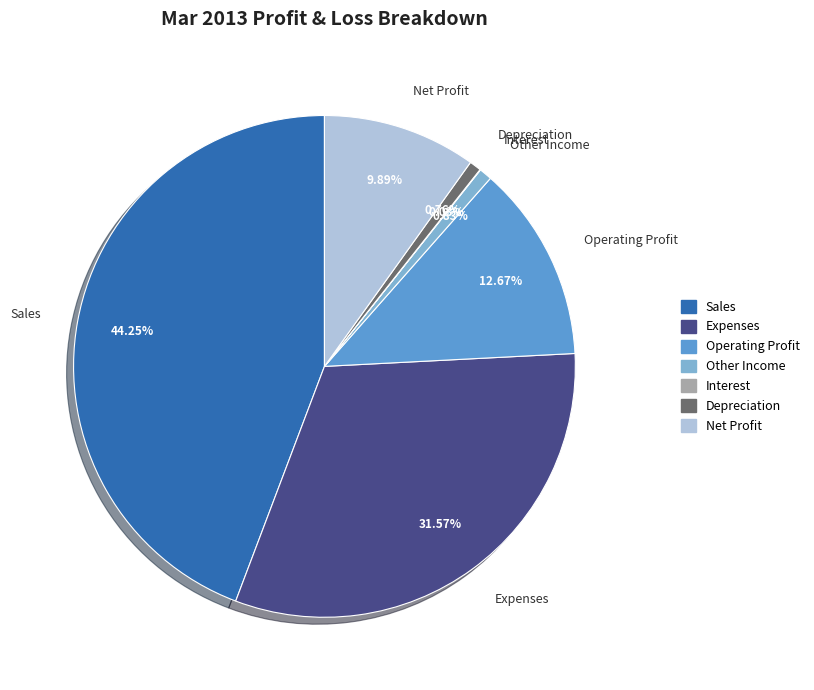

Which slice is the largest?

Sales